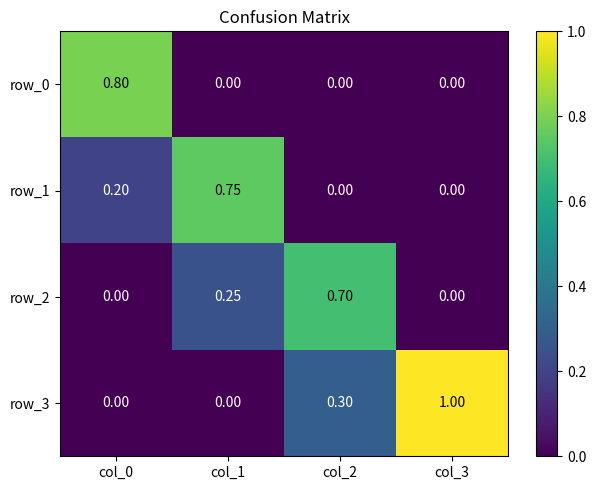

At which label does row_3 reach its peak?

col_3